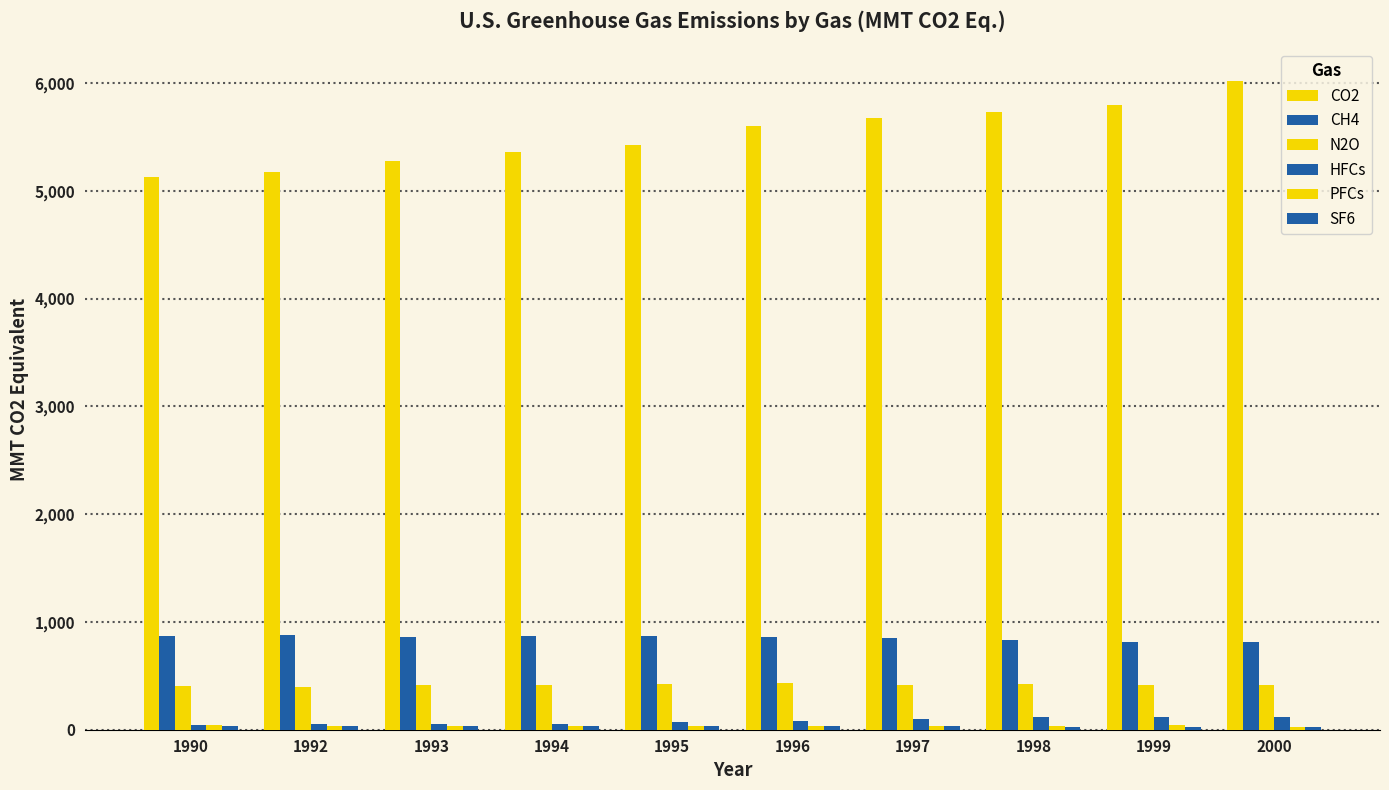

At how many categories does at least one series exceed 1488?

10